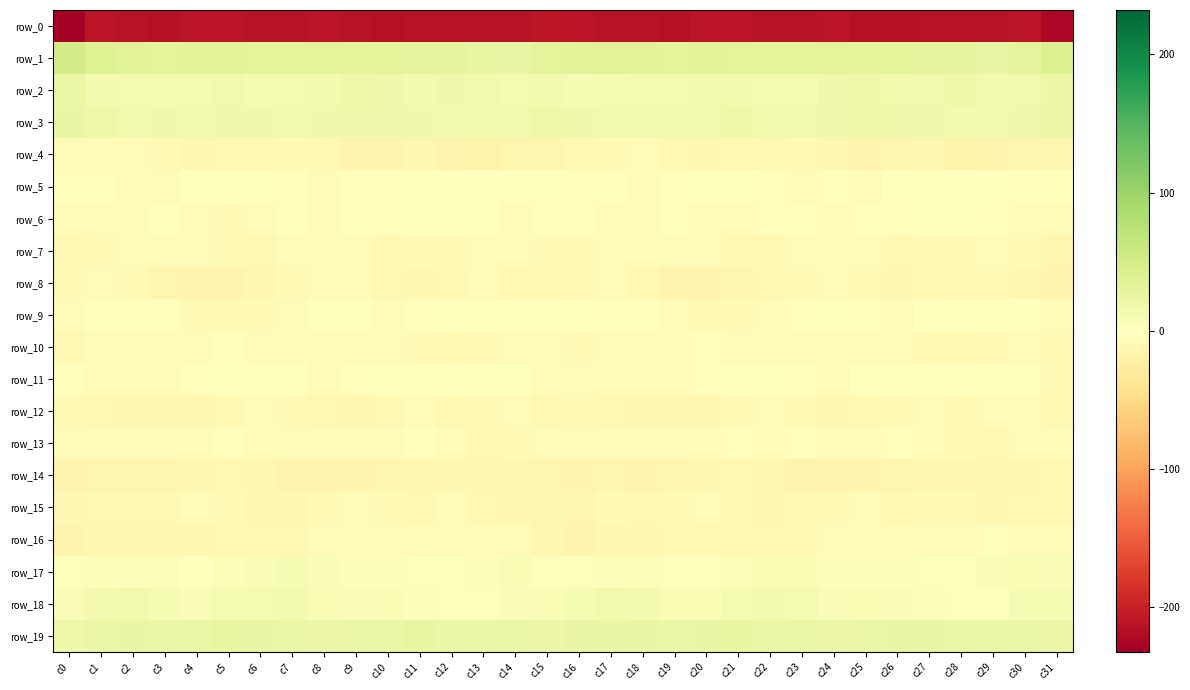

Which series has the largest range (max minus min)?

row_1